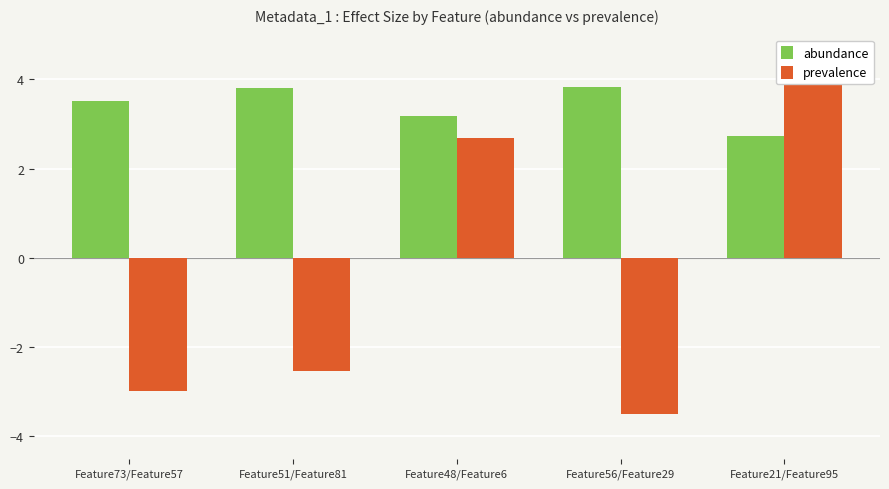

How many groups of bars are there?

5